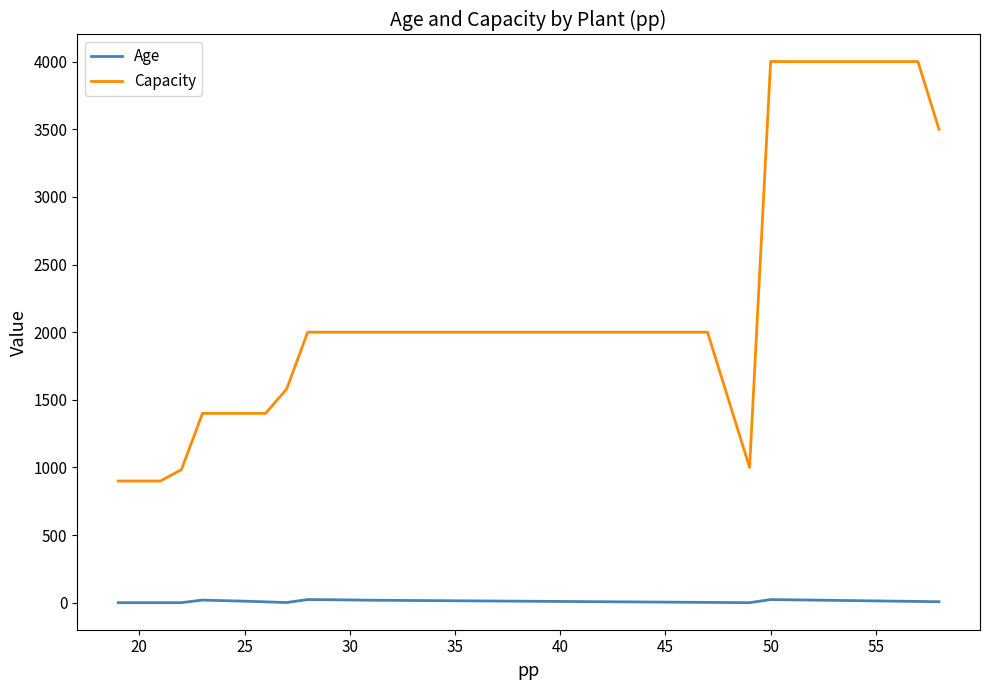

Which series has the largest total across all categories?

Capacity